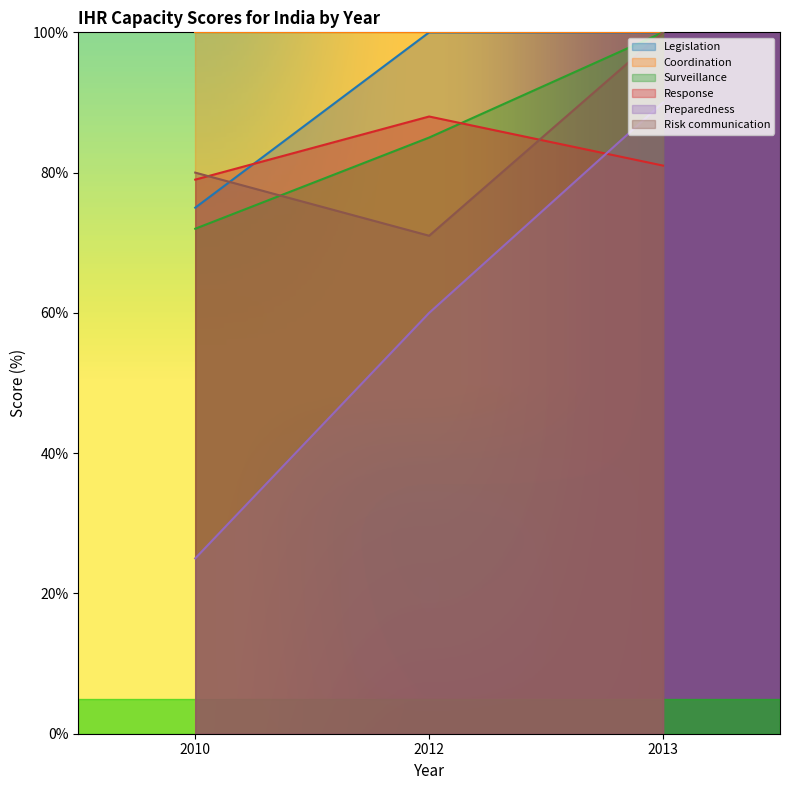

The value of Legislation at 2012 is 67.9. True or false?

False